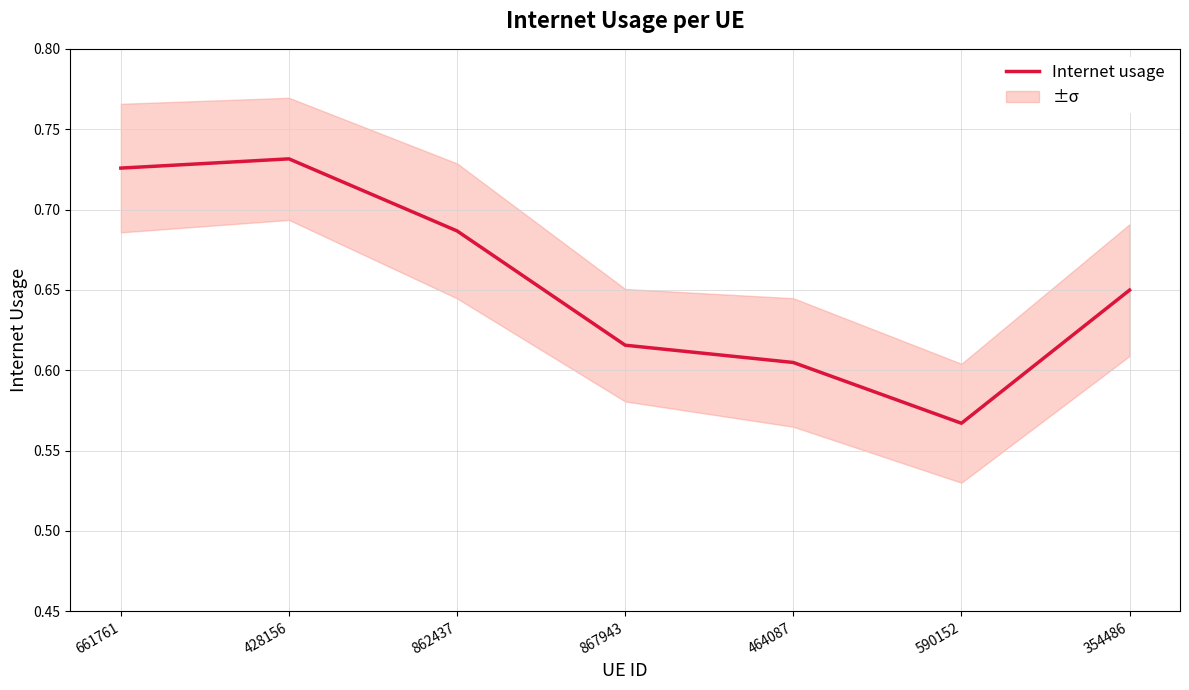

The chart shows a value of 0.6 at 867943. True or false?

True